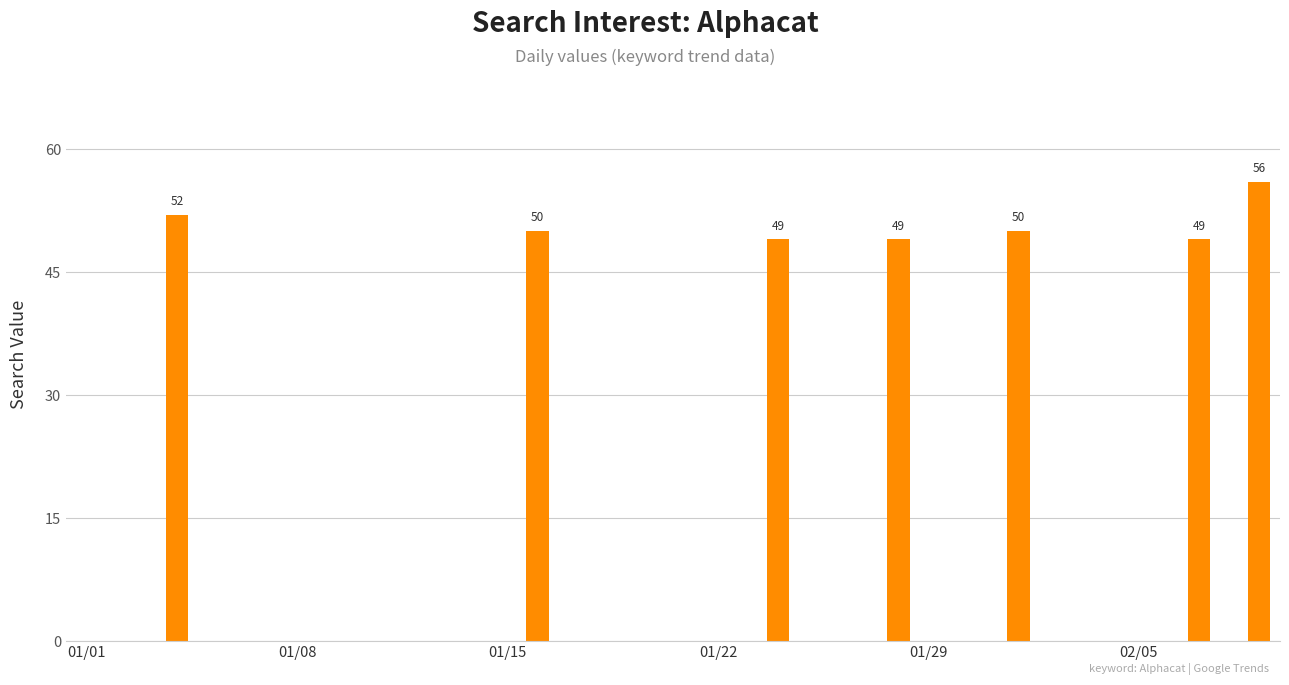

What is the sum of all values?

355